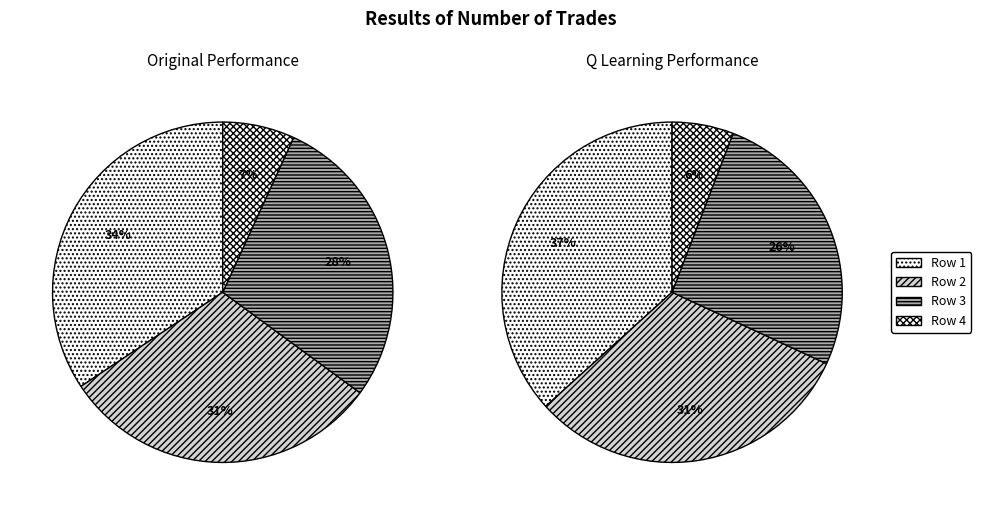

To the nearest percent, what portion does 517 represent?

34%